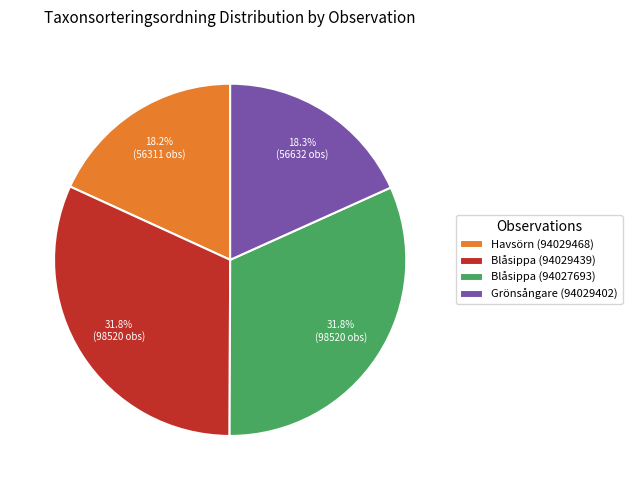

What is the ratio of the value at Havsörn (94029468) to the value at Blåsippa (94027693)?

0.6